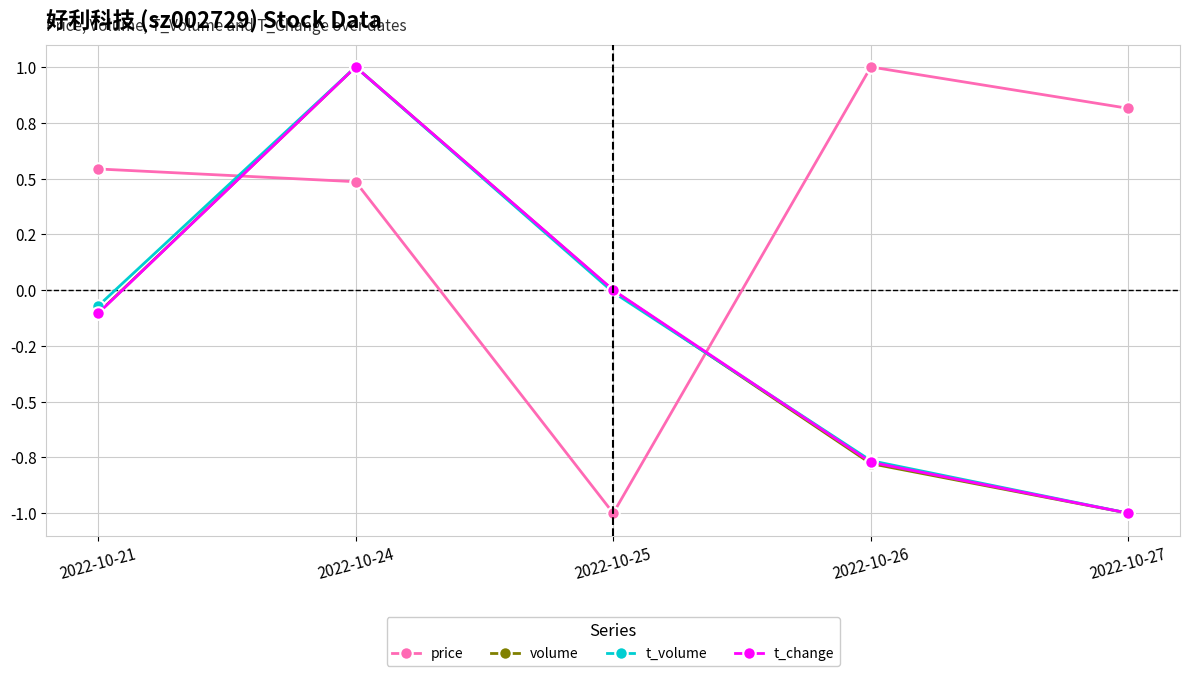

At which label does t_volume reach its minimum?

2022-10-27